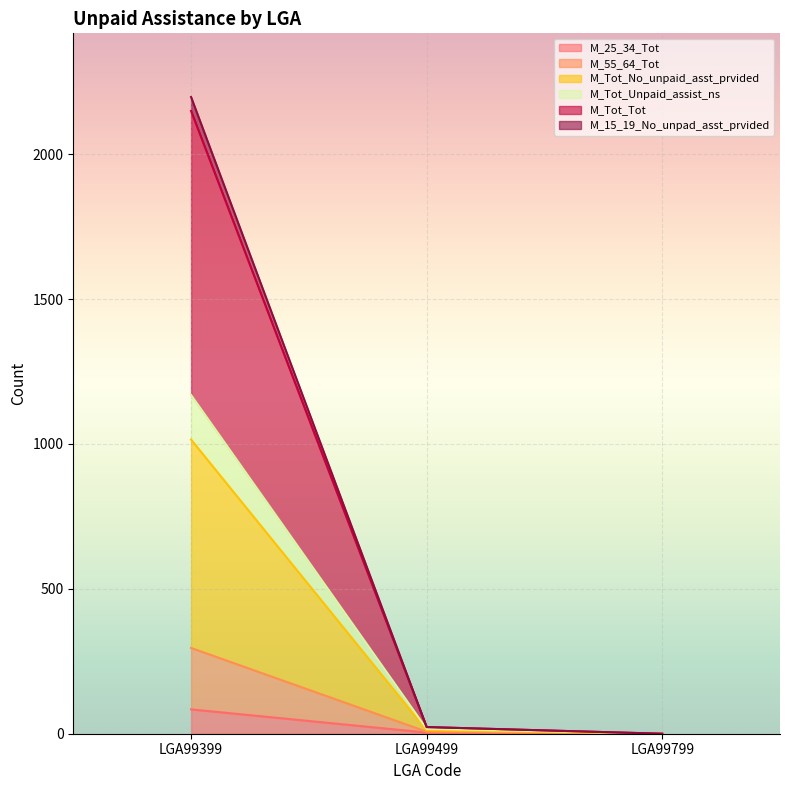

How many values in the M_55_64_Tot series exceed 17?

1